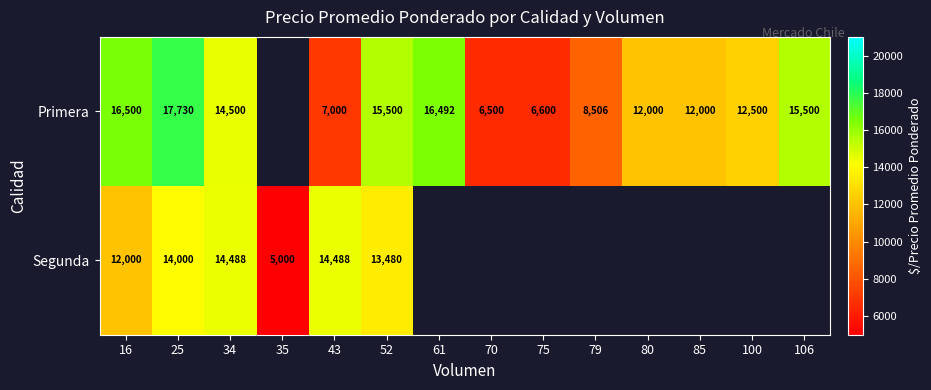

What is the difference between the Primera values at 52 and 25?

2230